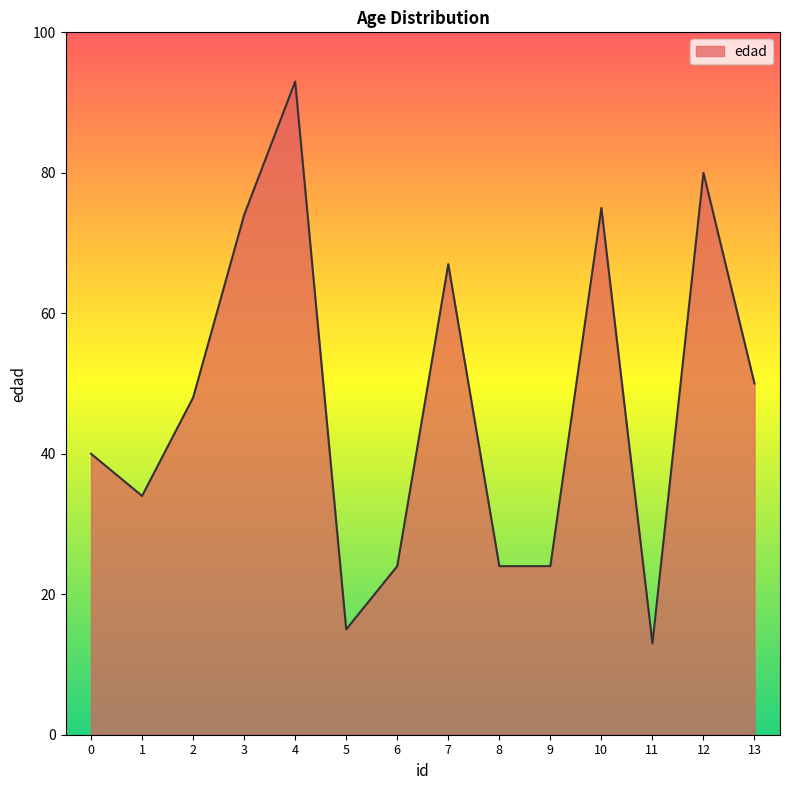

The value at 3 is 74. True or false?

True